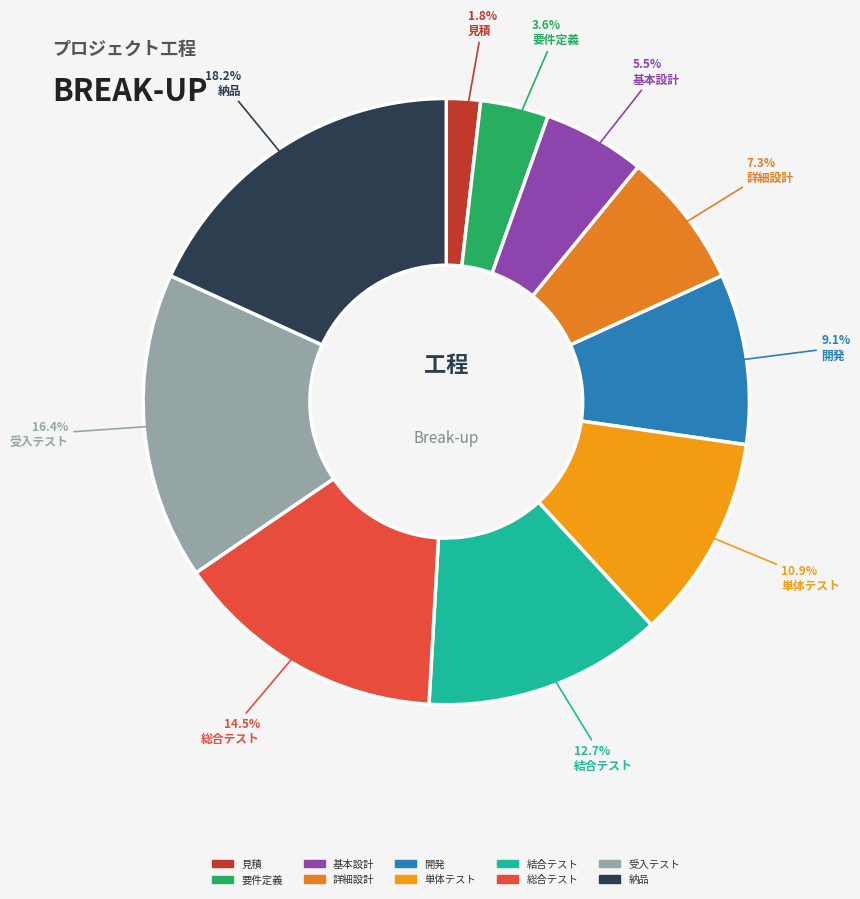

Does 要件定義 account for over 50% of the chart?

No